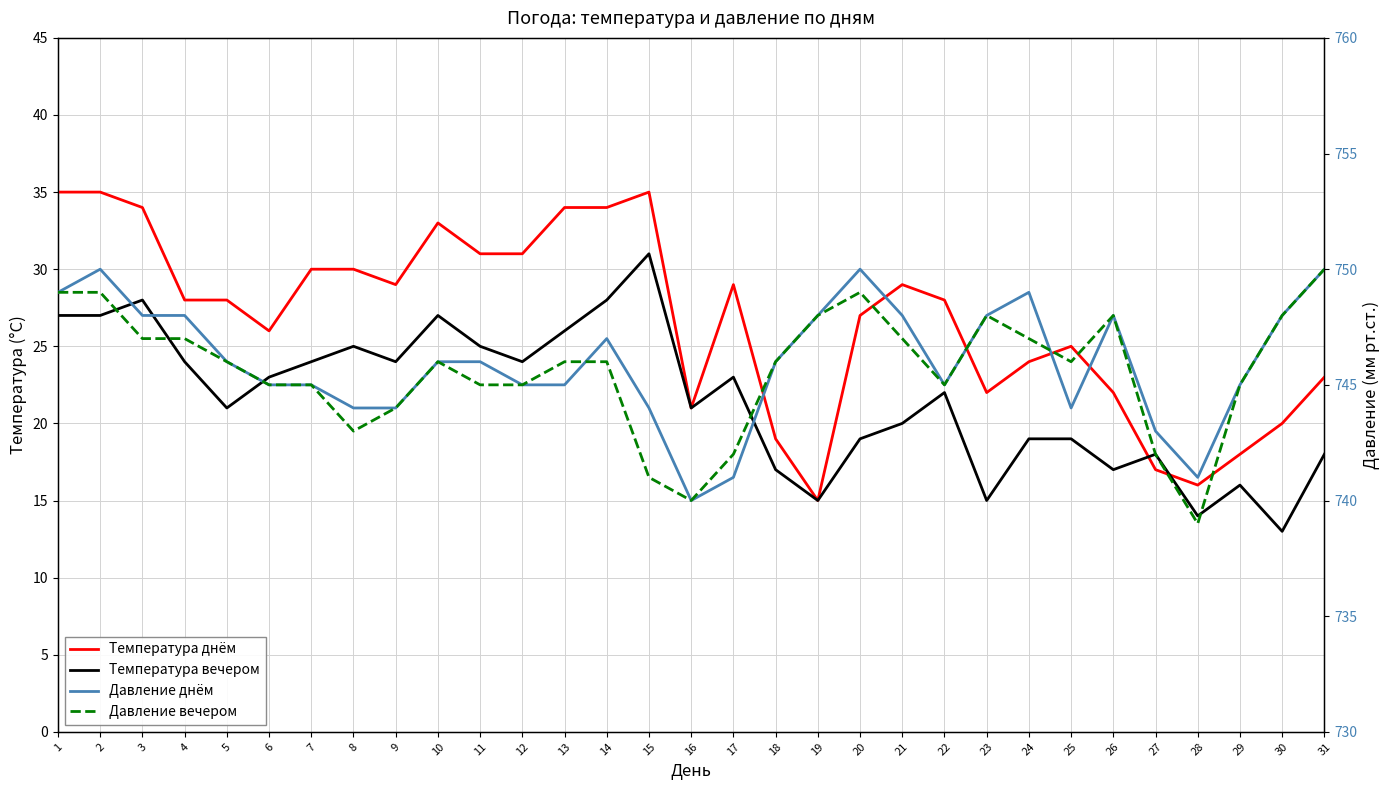

Which category has the lowest value across all series?

30